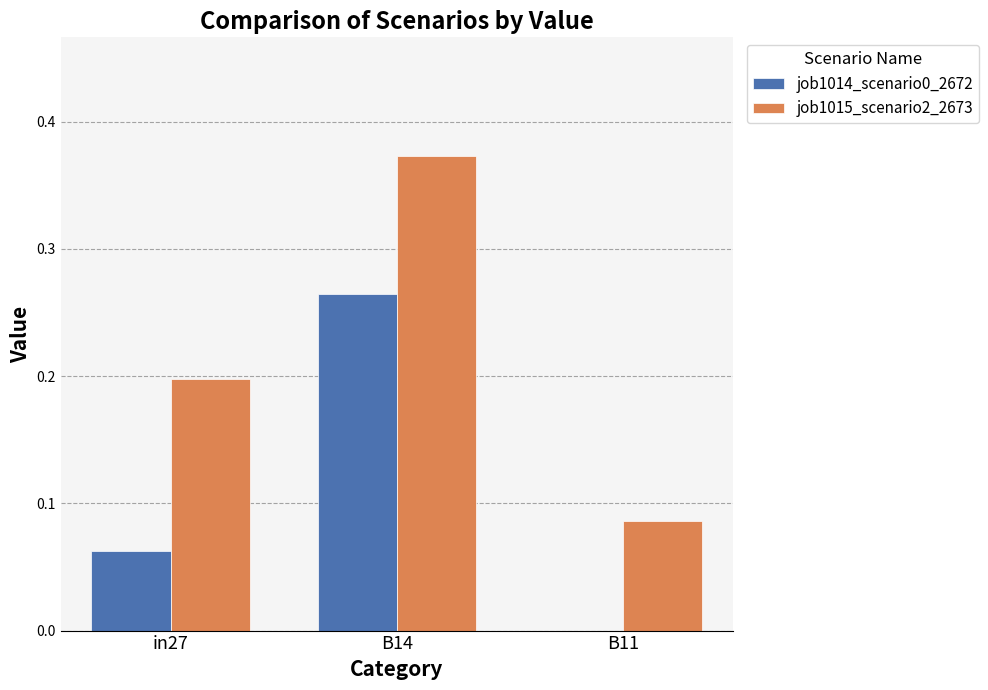

At which category is the sum across all series the highest?

B14